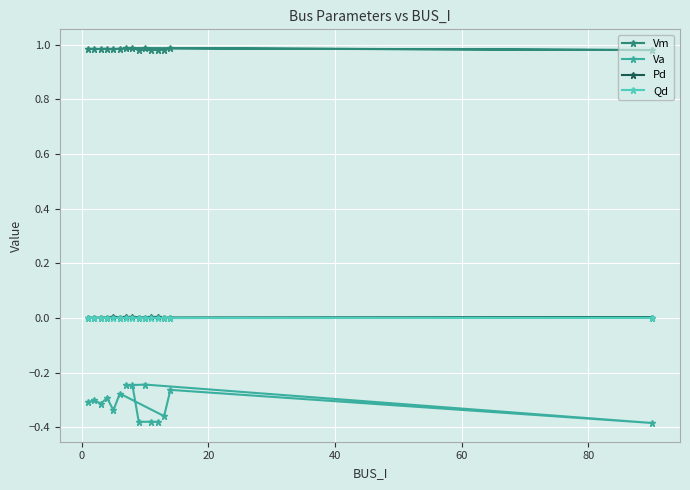

Which series has the largest total across all categories?

Vm